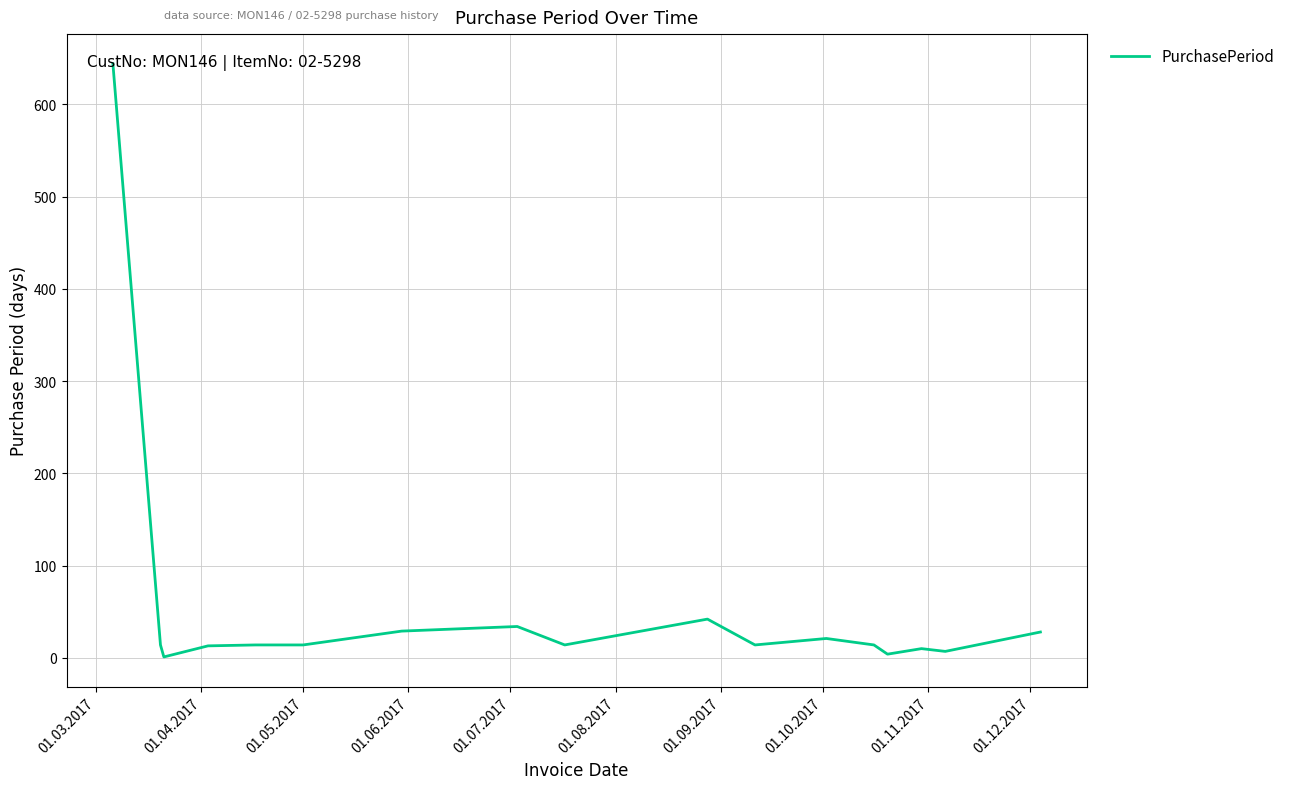

What is the difference between the maximum and minimum values?

643